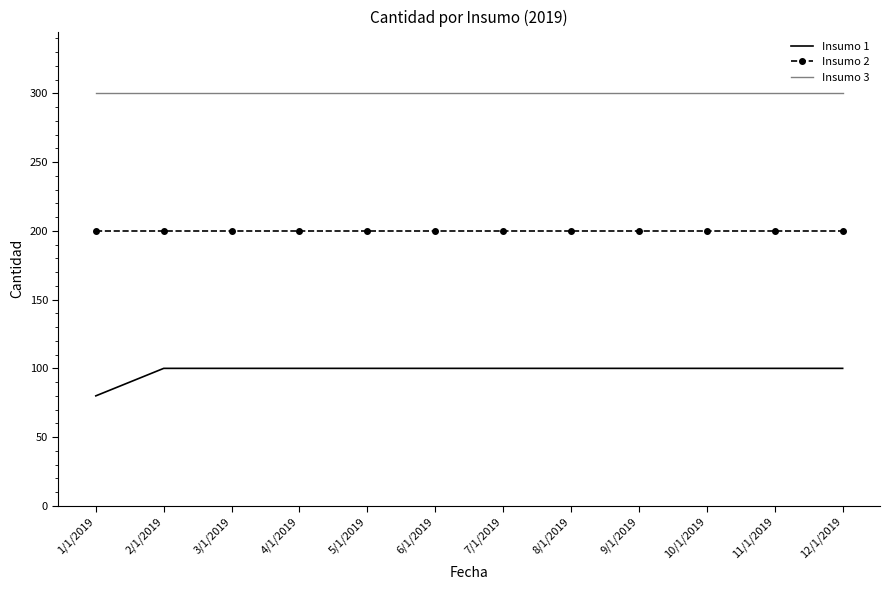

Is it true that Insumo 2 equals 200 at 5/1/2019?

True